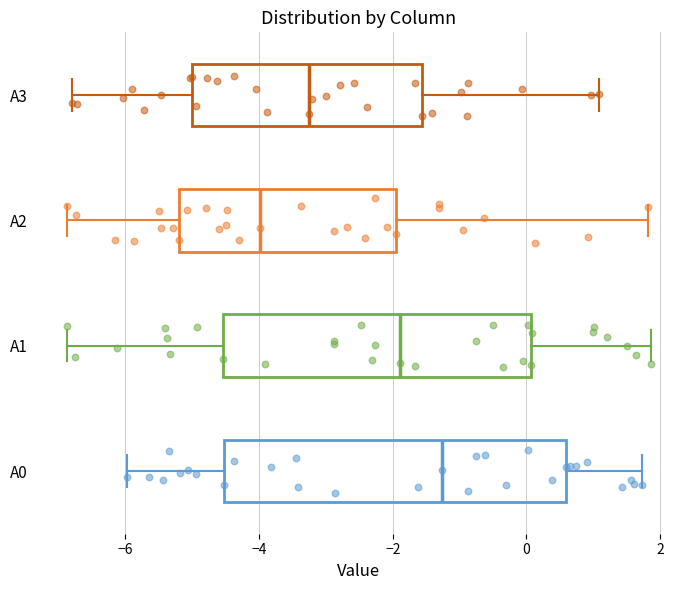

Reading bottom to top, read every box against the x-axis: the position of its median line, the range the box covers, and the ends of its whiskers. The values are not printed on the chart, so give them approximately, as read against the axis.

A0: median -1.2, box -4.6 to 0.6, whiskers -6.0 to 1.8
A1: median -1.8, box -4.6 to 0.0, whiskers -6.8 to 1.8
A2: median -4.0, box -5.2 to -2.0, whiskers -6.8 to 1.8
A3: median -3.2, box -5.0 to -1.6, whiskers -6.8 to 1.0